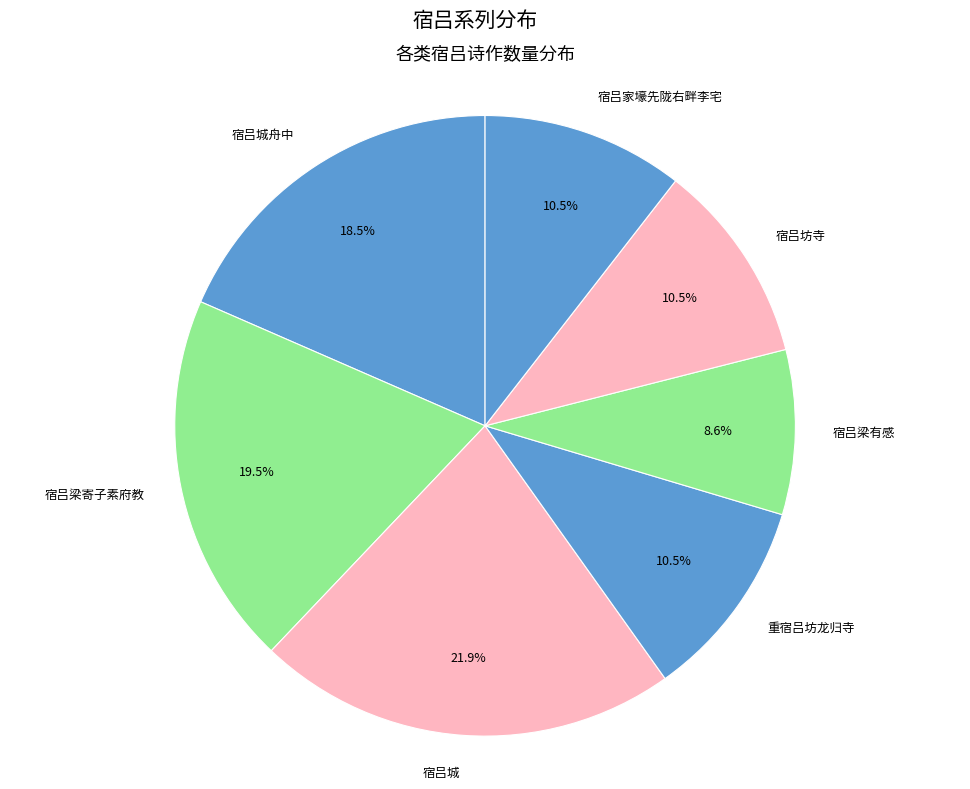

Is there a majority slice in this chart?

No